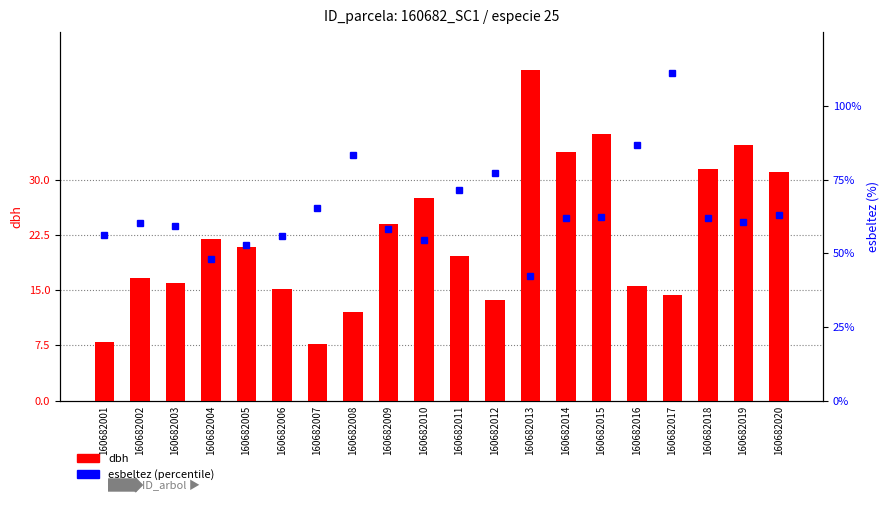

What is the difference between the esbeltez values at 160682013 and 160682014?

19.8